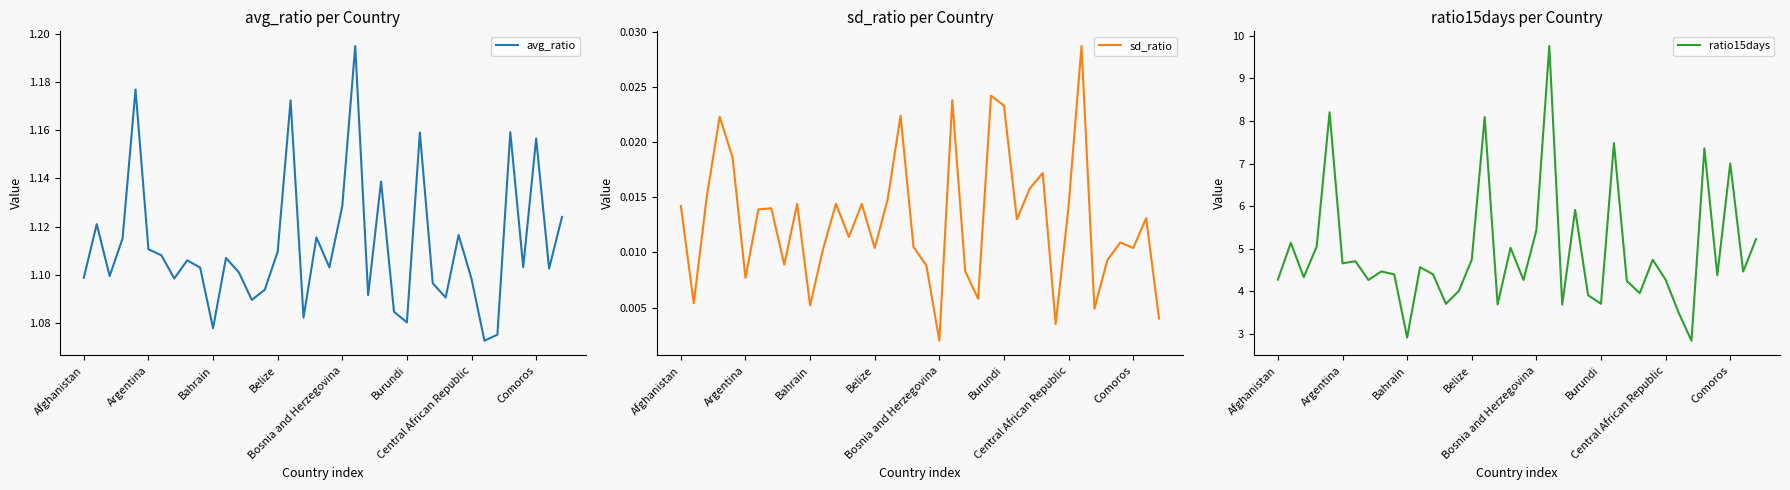

What is the minimum value for ratio15days?

2.8